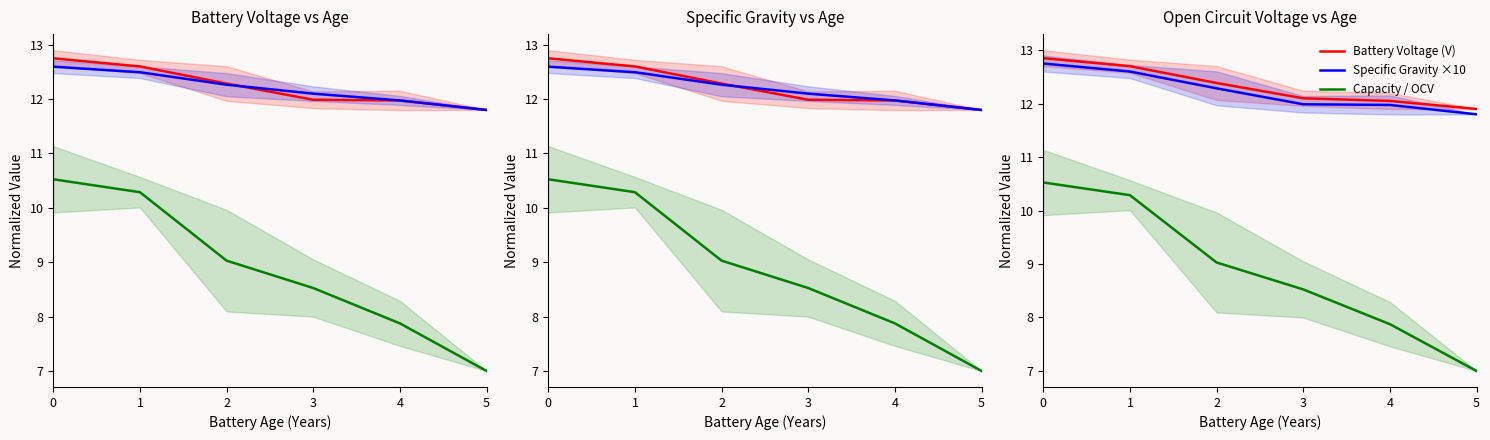

The value of Capacity Range /10 at 3 is 2.9. True or false?

False